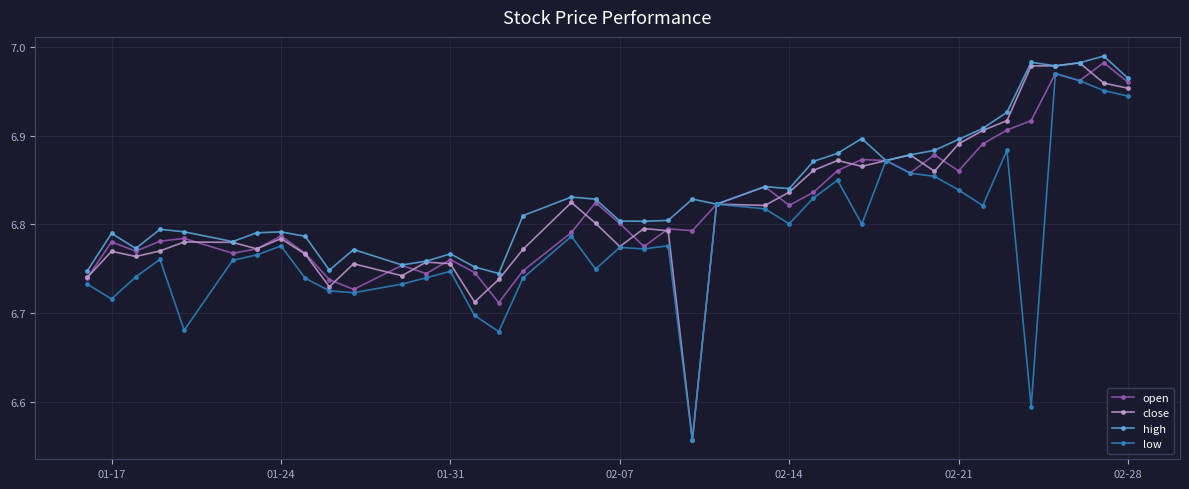

True or false: close has more than 1 interior local peaks.

True